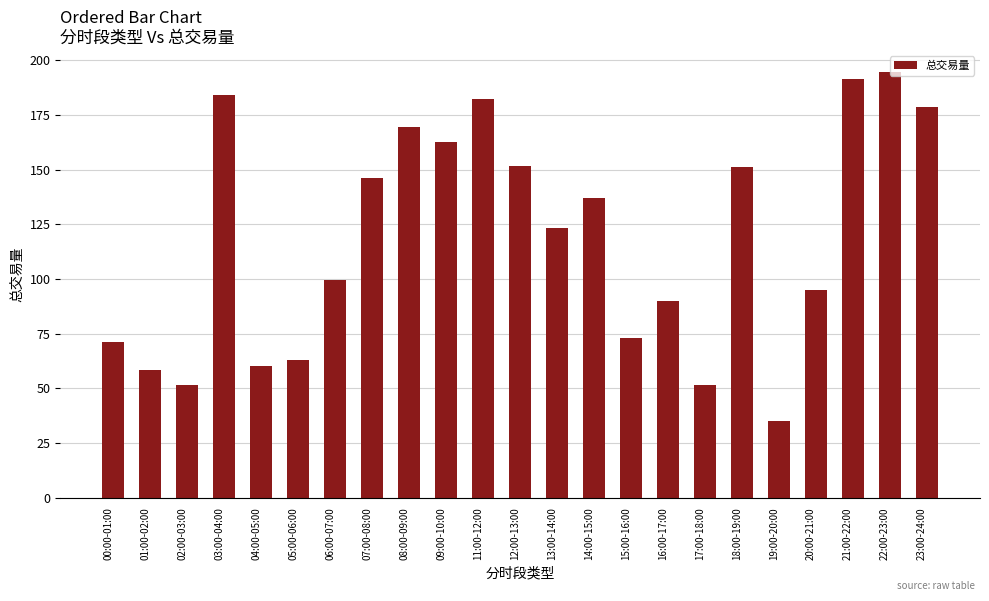

What is the smallest value displayed?

35.0